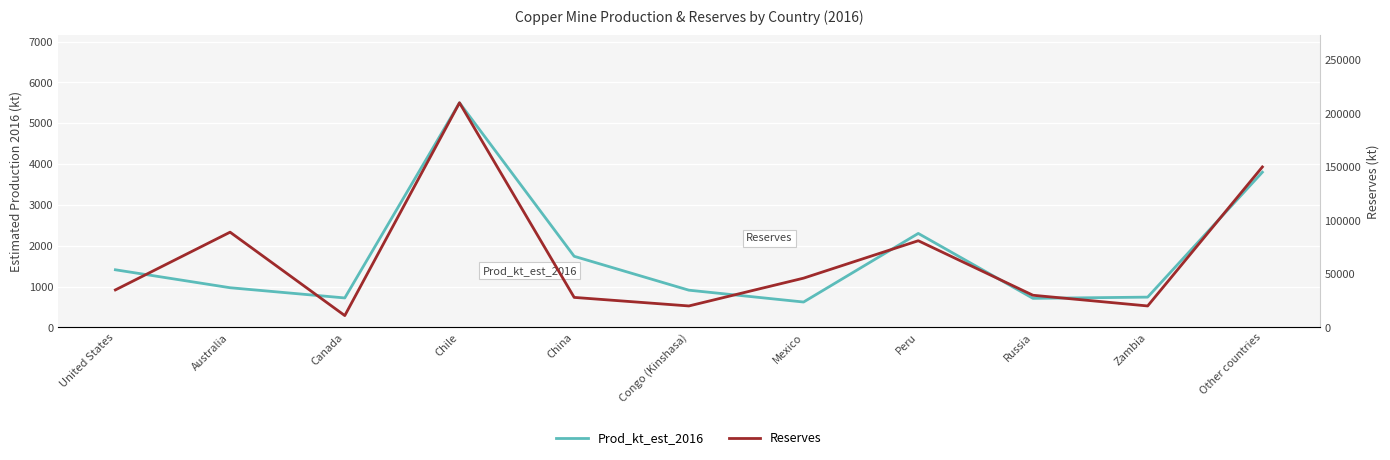

Reading left to right, list all the values displayed in this chart.

Prod_kt_est_2016: 1410	970	720	5500	1740	910	620	2300	710	740	3800
Reserves: 35000	89000	11000	210000	28000	20000	46000	81000	30000	20000	150000